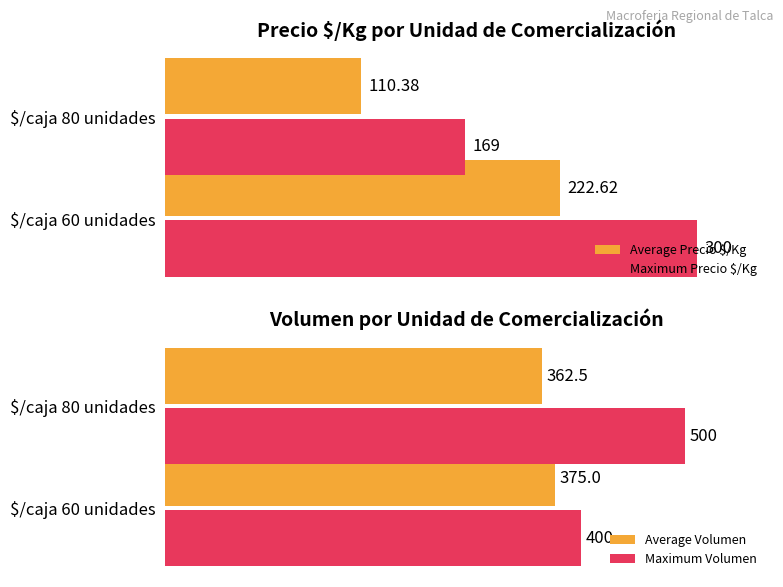

What are all the series names shown in the legend?

Average Precio $/Kg, Maximum Precio $/Kg, Average Volumen, Maximum Volumen